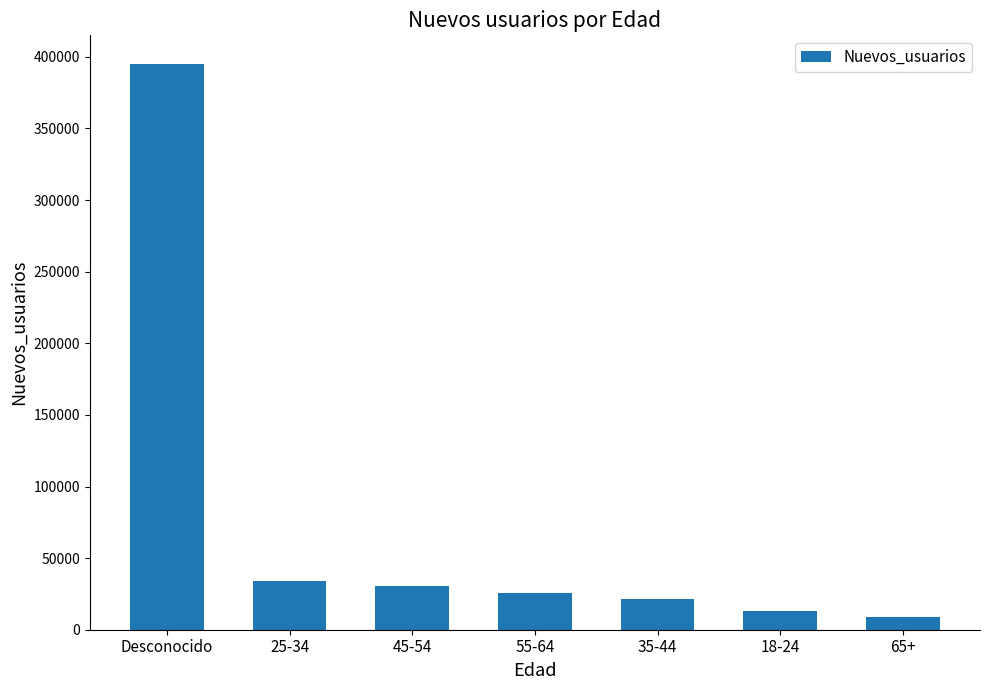

What is the maximum value shown in the chart?

395286